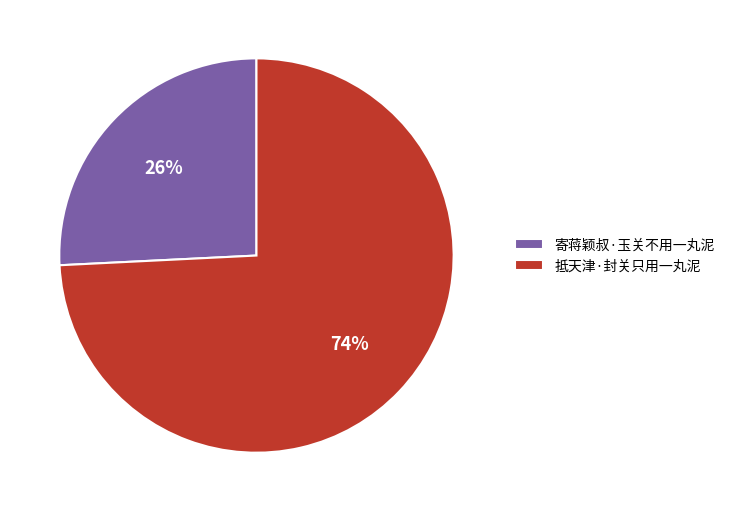

Do 抵天津·封关只用一丸泥 and 寄蒋颖叔·玉关不用一丸泥 together represent more than half of the pie?

Yes